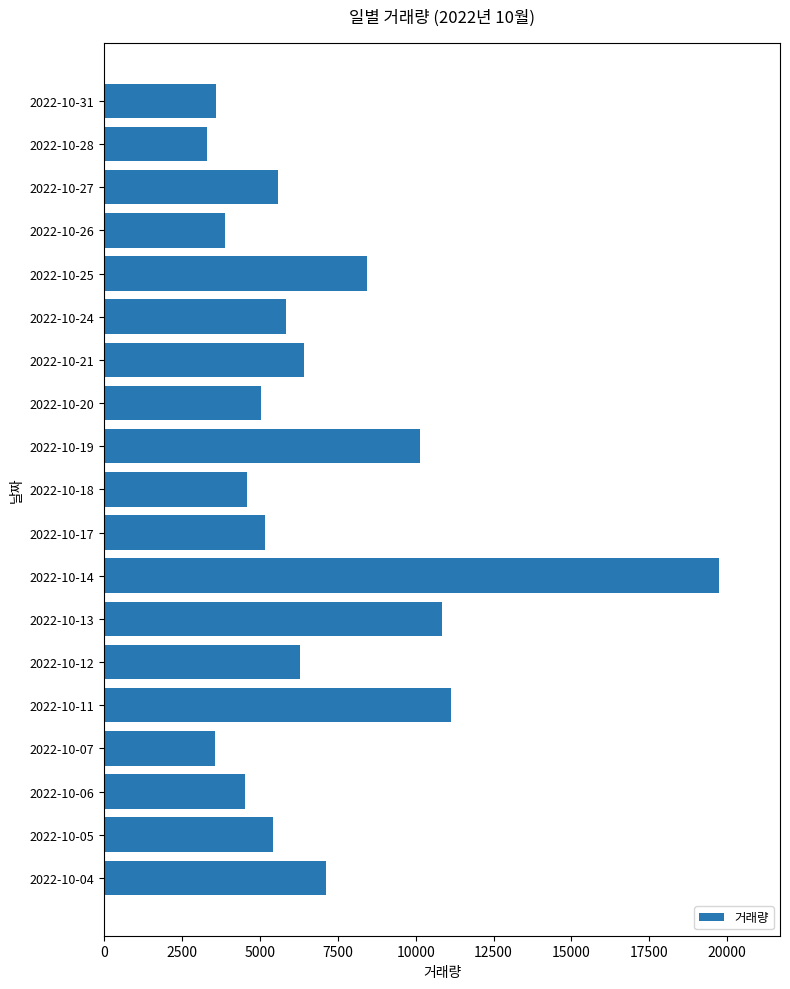

The value at 2022-10-13 is 10836. True or false?

True